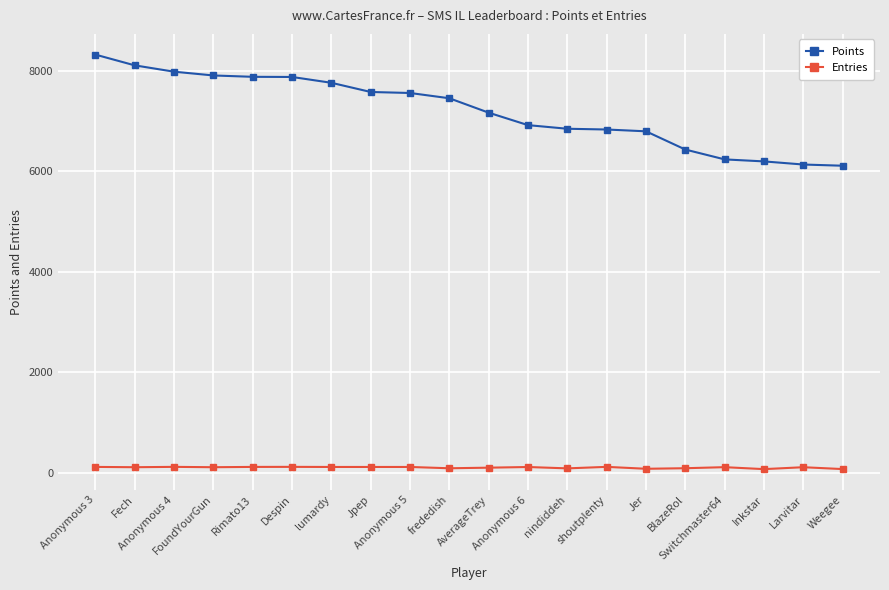

What is the total value across all series at Larvitar?

6244